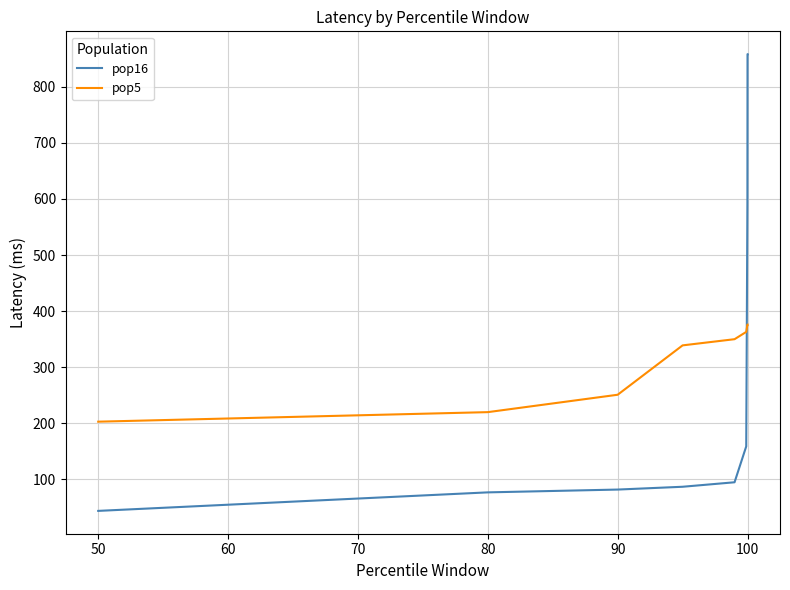

What is the difference between the maximum and minimum values in the pop16 series?

814